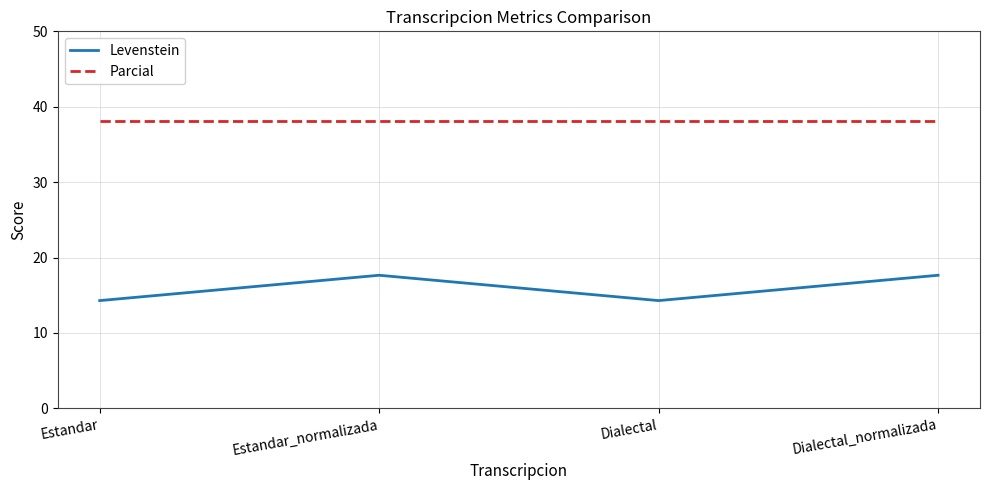

What is the difference between the second highest and minimum values in the Levenstein series?

3.4